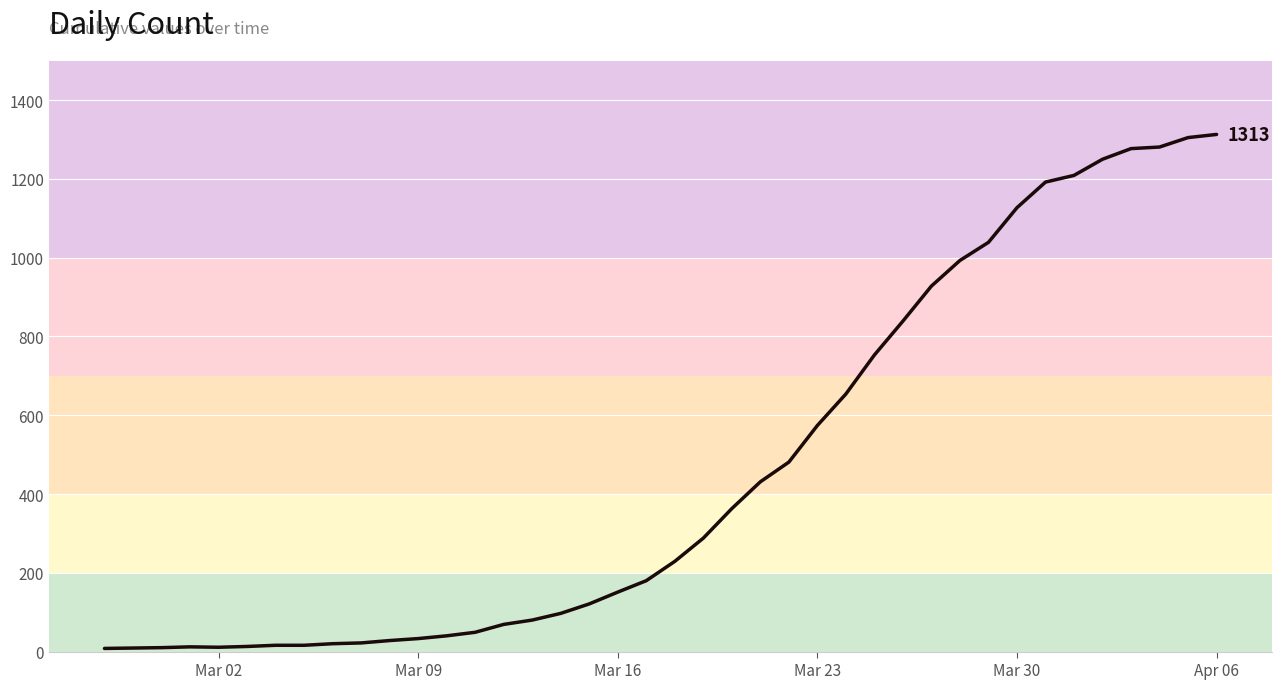

What is the difference between the maximum and minimum values?

1305